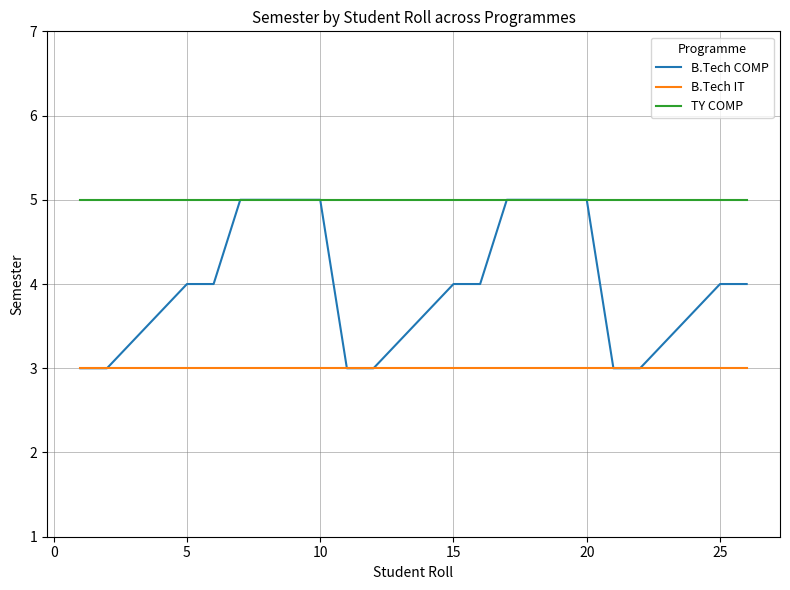

List the series in order of their overall mean, lowest first.

B.Tech IT, B.Tech COMP, TY COMP